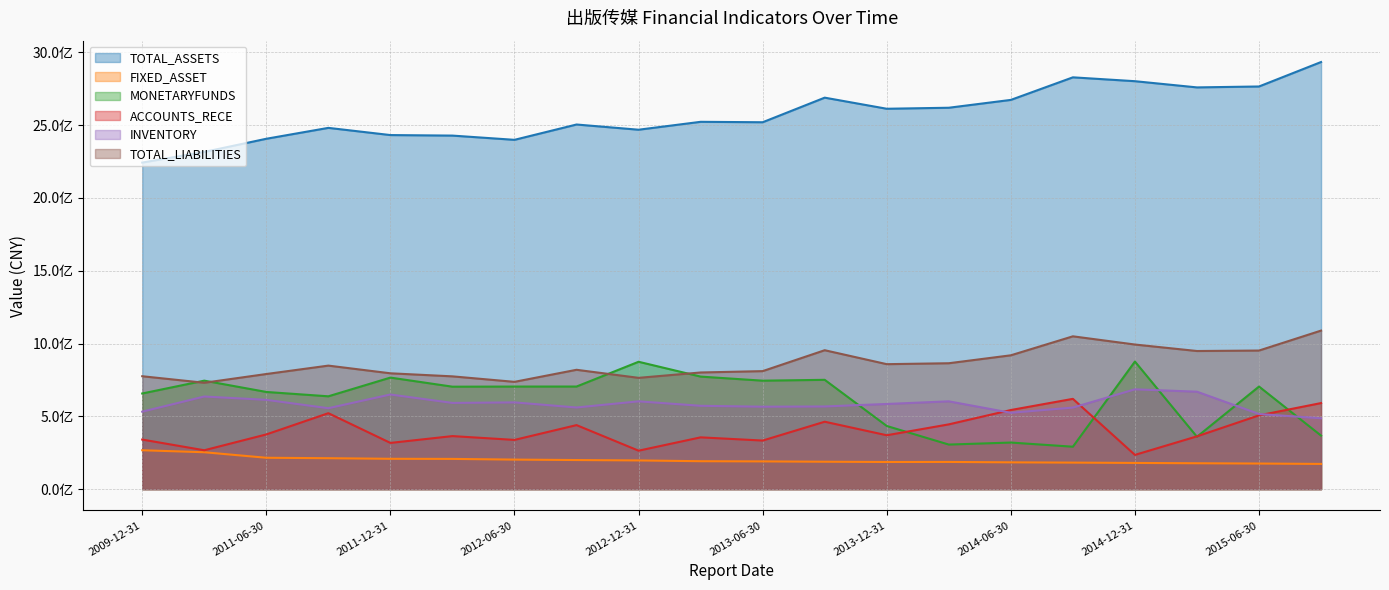

Reading left to right, what are all the values shown in this chart?

TOTAL_ASSETS: 2243048574.2	2316124698.2	2406621614.2	2481464745.4	2432025683.8	2428406003.5	2399299377.1	2504535859.5	2468777116.1	2523023955.8	2520111676.0	2688990545.3	2612754694.6	2619708925.4	2673579894.1	2828592228.5	2802046949.8	2759439882.6	2765726385.2	2933724303.3
FIXED_ASSET: 267195935.2	253463230.4	215531756.3	212505613.0	208461330.4	207715467.8	202938416.1	199928011.9	197188197.6	191879104.9	190584698.6	188365208.7	186563978.2	186882899.5	184062503.0	182273307.9	180023045.8	177814112.8	175853644.9	173226580.7
MONETARYFUNDS: 657023568.6	745189880.6	667548577.9	637649857.9	766195919.5	703766430.7	704575386.6	704770850.7	874871489.0	773027869.1	745042021.1	750849251.9	433856990.4	306174440.8	320033687.1	291441984.0	876467972.0	359738181.0	704807403.4	367656568.5
ACCOUNTS_RECE: 340563589.1	267059343.2	375875152.6	521694264.8	317518264.2	364373940.2	338237879.9	439832785.7	264190903.0	355761060.4	333765915.6	463148372.4	370114922.1	444941975.0	543414847.9	620204555.1	235202093.1	362630658.3	506732312.2	591185428.3
INVENTORY: 532165982.0	636256704.6	613381327.6	555946086.7	650042147.2	592219769.5	595904969.9	560842418.9	603089092.1	572491088.4	566313594.9	567864699.4	584962310.6	603125015.2	524482937.5	560199892.0	685610320.1	669346232.9	516068391.4	486855245.2
TOTAL_LIABILITIES: 775537641.9	730721364.9	790767618.7	848481561.6	795688699.2	774695559.3	736997700.6	819794787.3	764484745.1	801338746.5	810603615.2	954223848.7	858439237.8	864793056.8	919300603.3	1049692573.2	993278116.8	948771927.4	951987366.7	1089015634.3